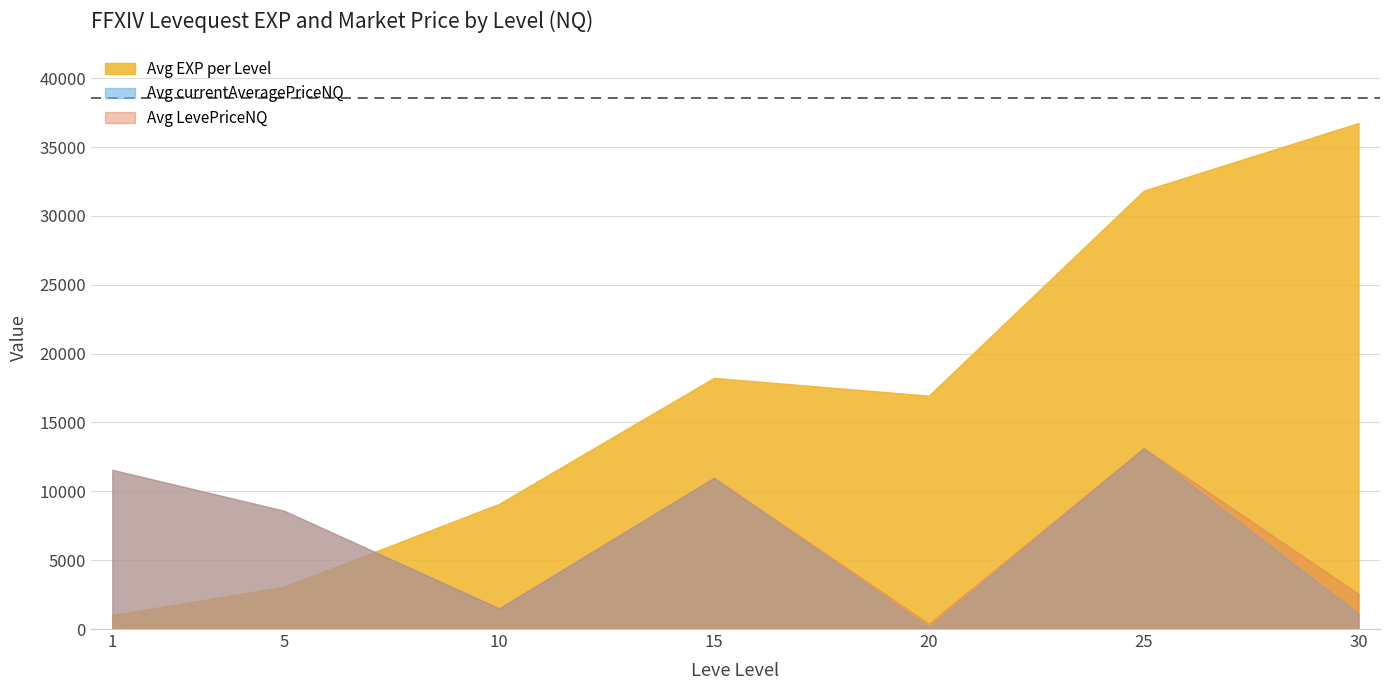

List the labels in order of Avg EXP per Level value, largest first.

30, 25, 15, 20, 10, 5, 1